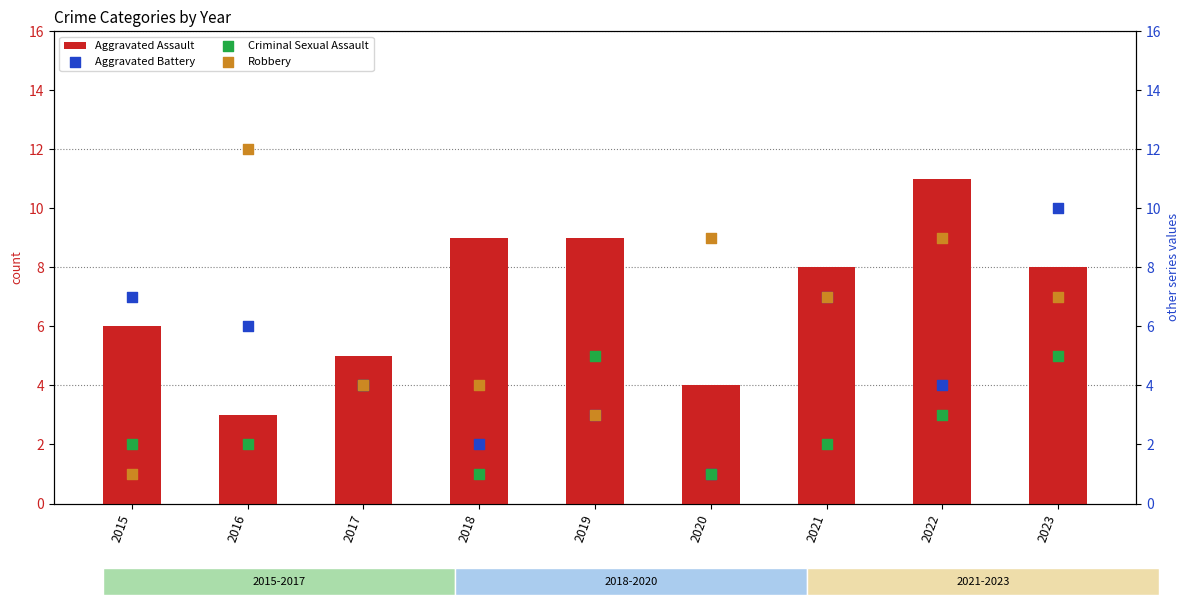

Is the value of Aggravated Battery at 2023 greater than the value of Aggravated Assault at 2022?

No